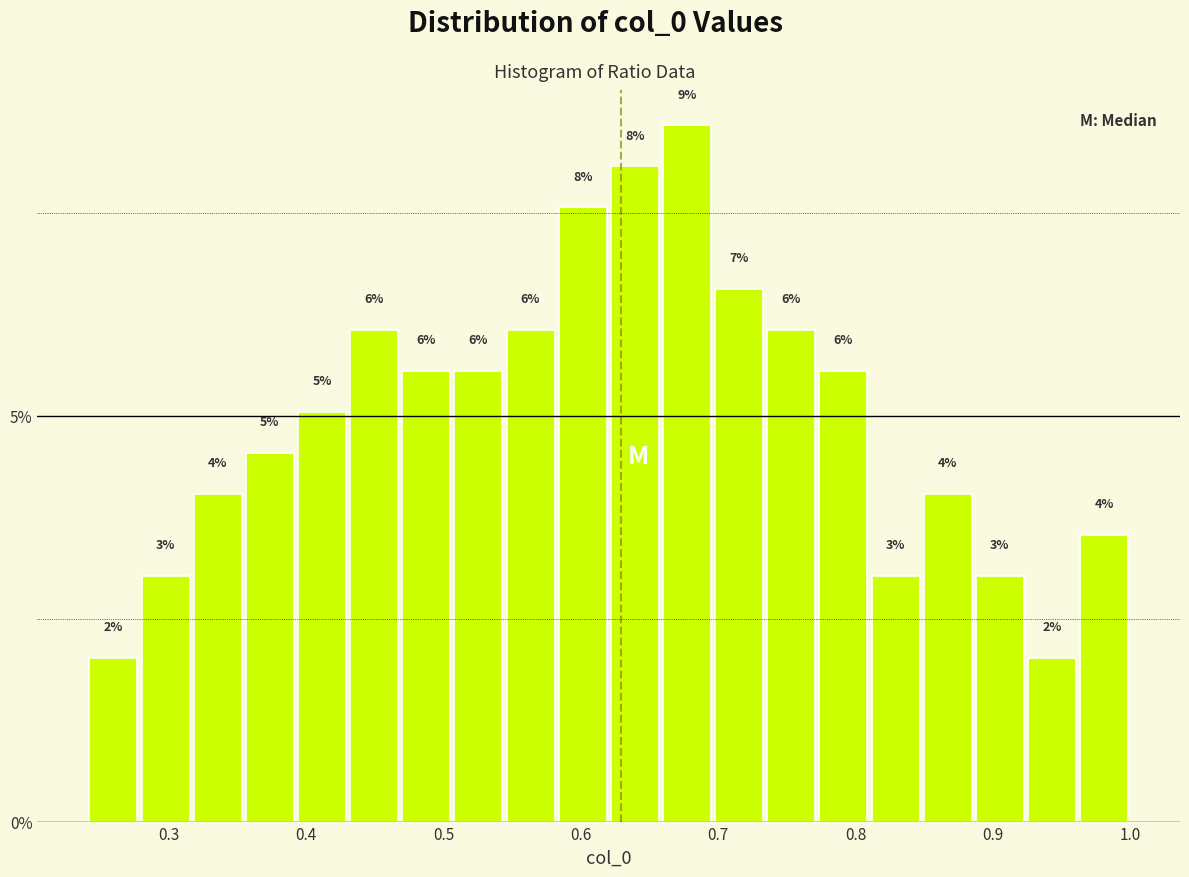

Around what value on the x-axis is the tallest bar? Give the approximate position of its centre, as read against the axis.

0.68